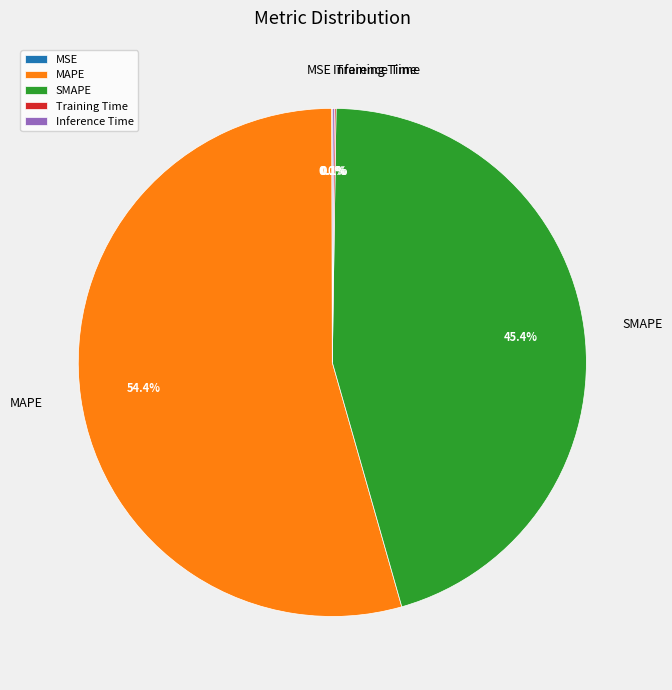

What percentage is the MAPE slice, to the nearest percent?

54%